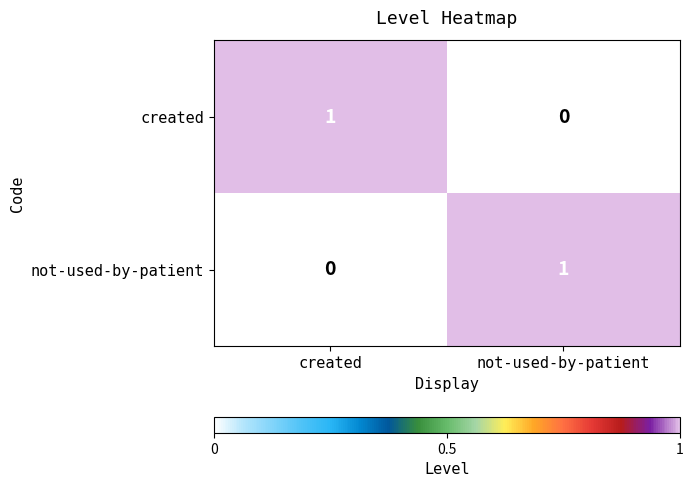

What is the maximum value shown in the chart?

1